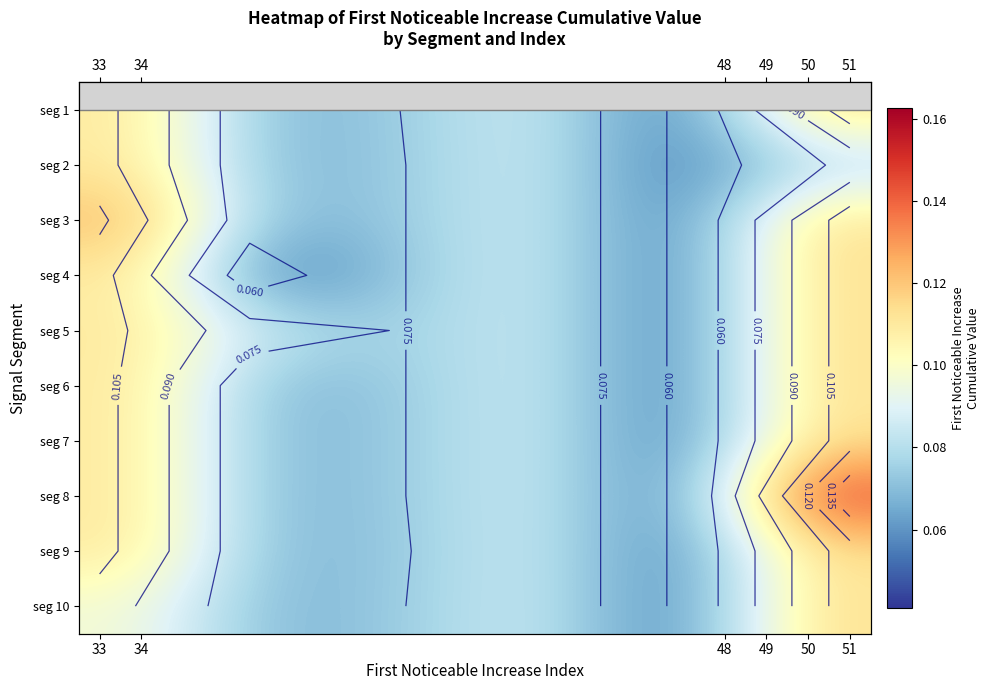

Count the seg 3 values in the range 0 to 1.

6